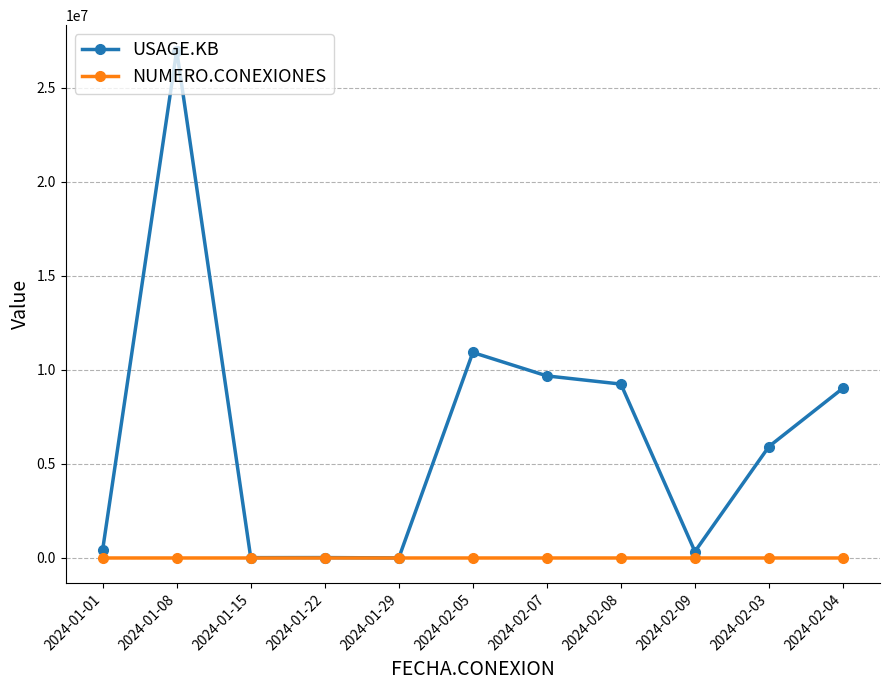

What position from the left is 2024-01-22?

4